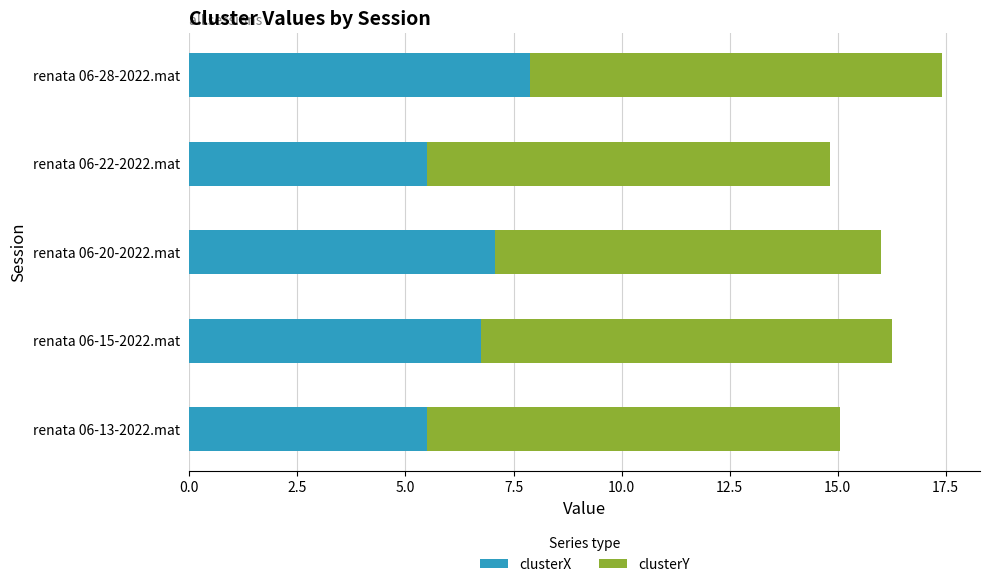

The value of clusterX at renata 06-22-2022.mat is 2.0. True or false?

False